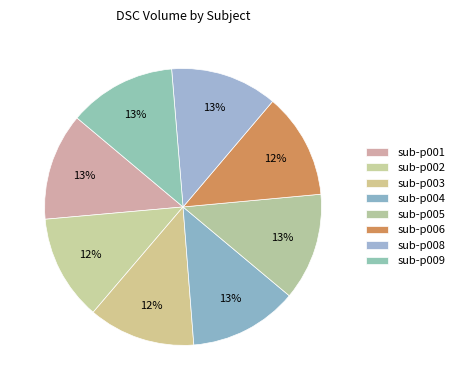

How many slices are in this pie chart?

8